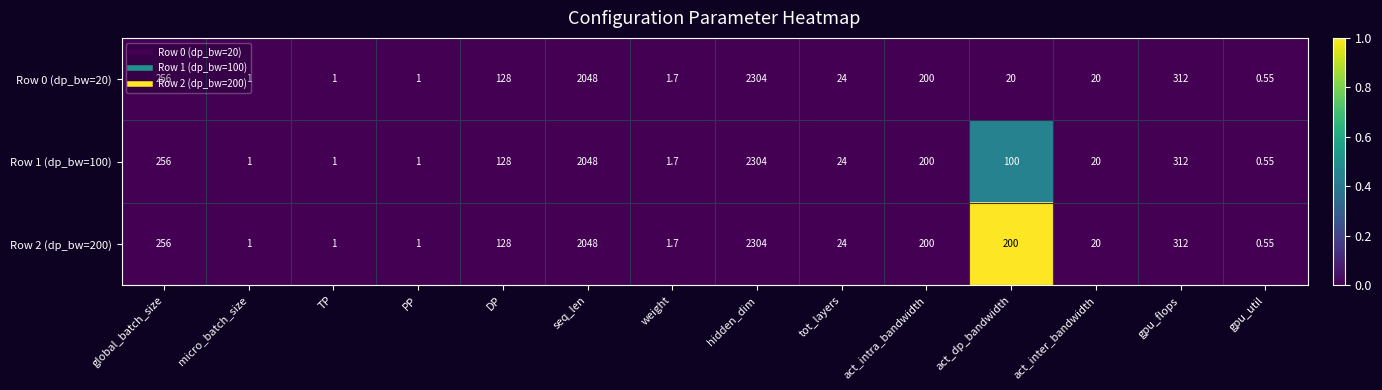

What is the maximum value shown in the chart?

2304.0